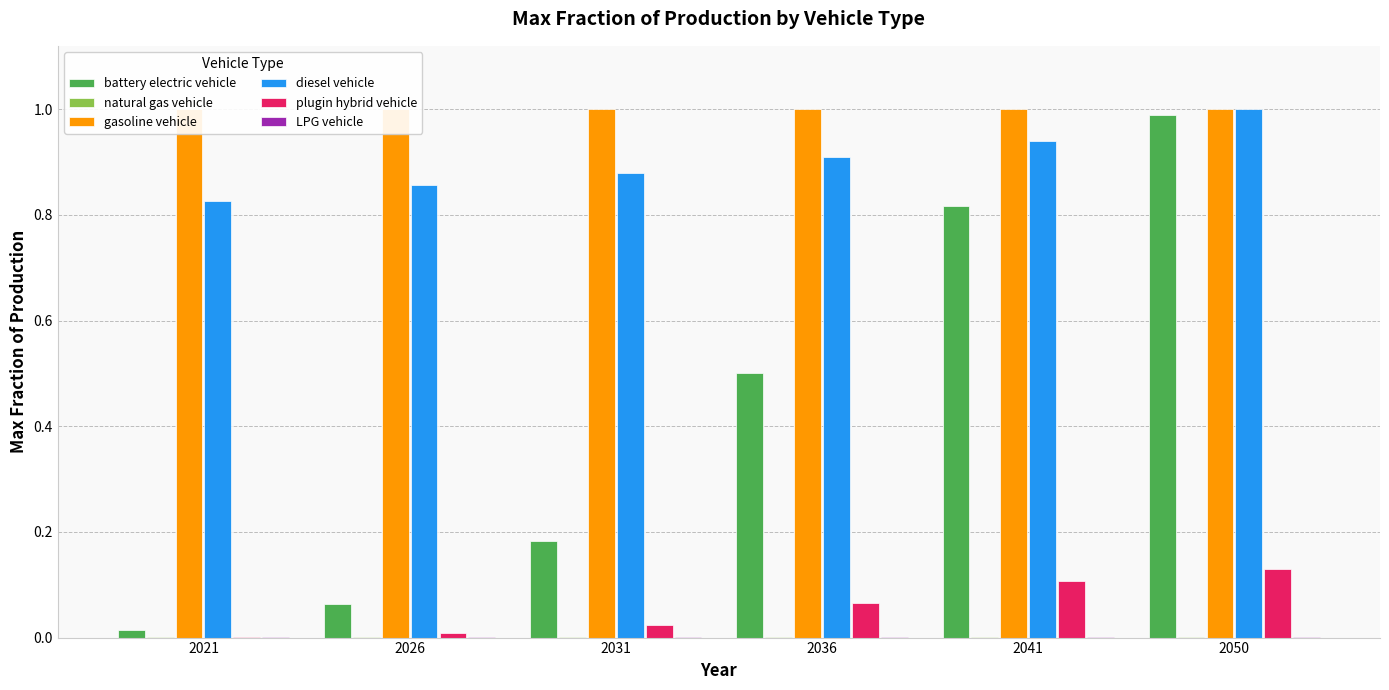

The gasoline vehicle series shows 0.6 at 2026. True or false?

False